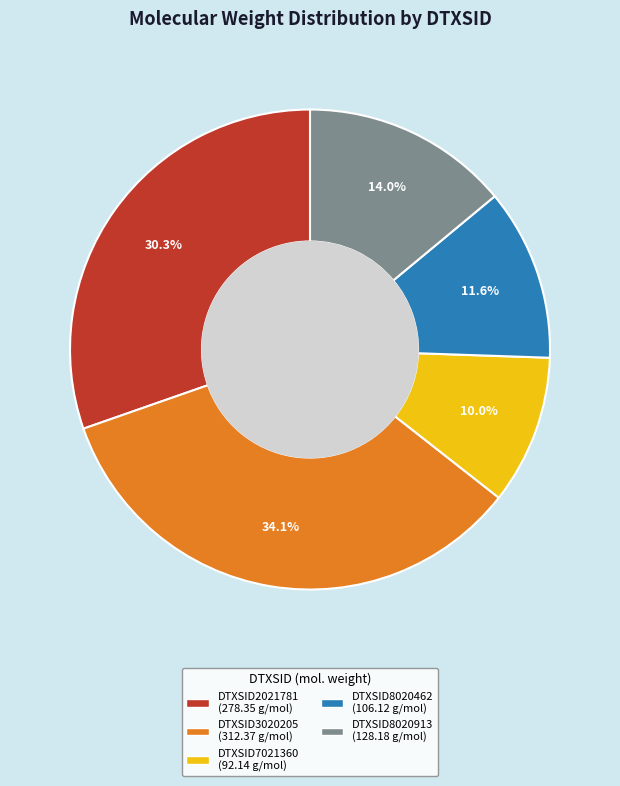

How many segments does this pie chart have?

5